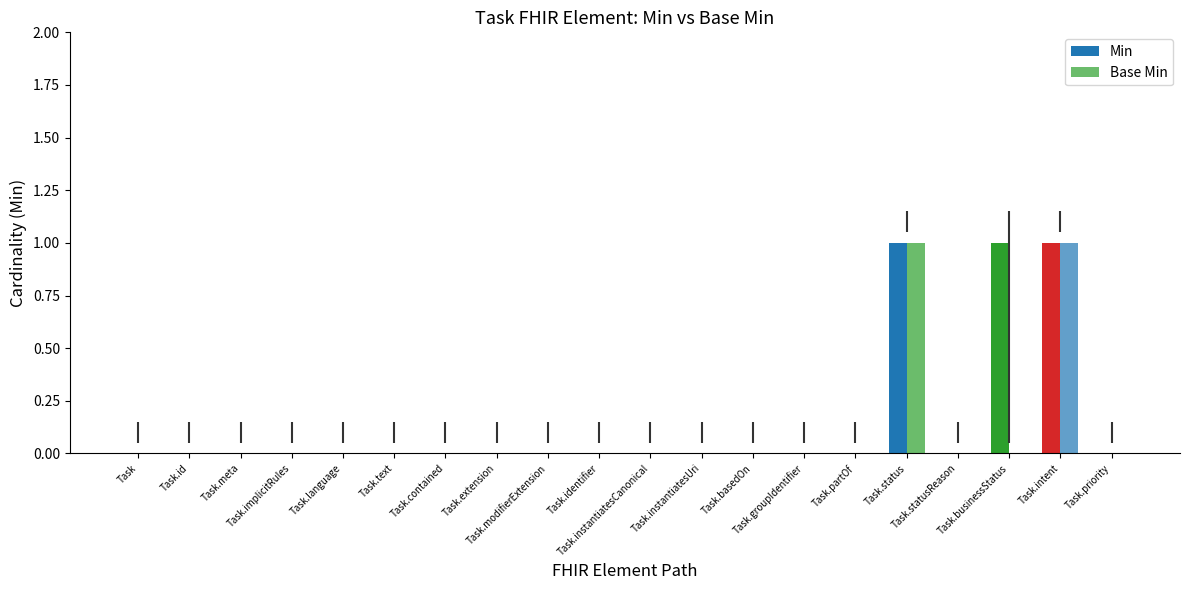

How many groups of bars are there?

20